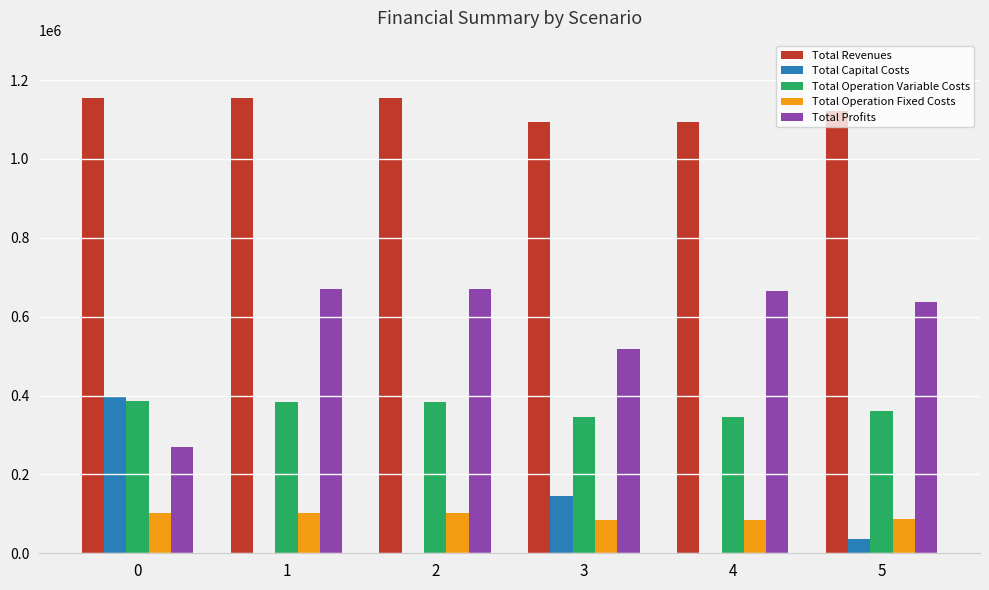

Count the number of data series in this chart.

5